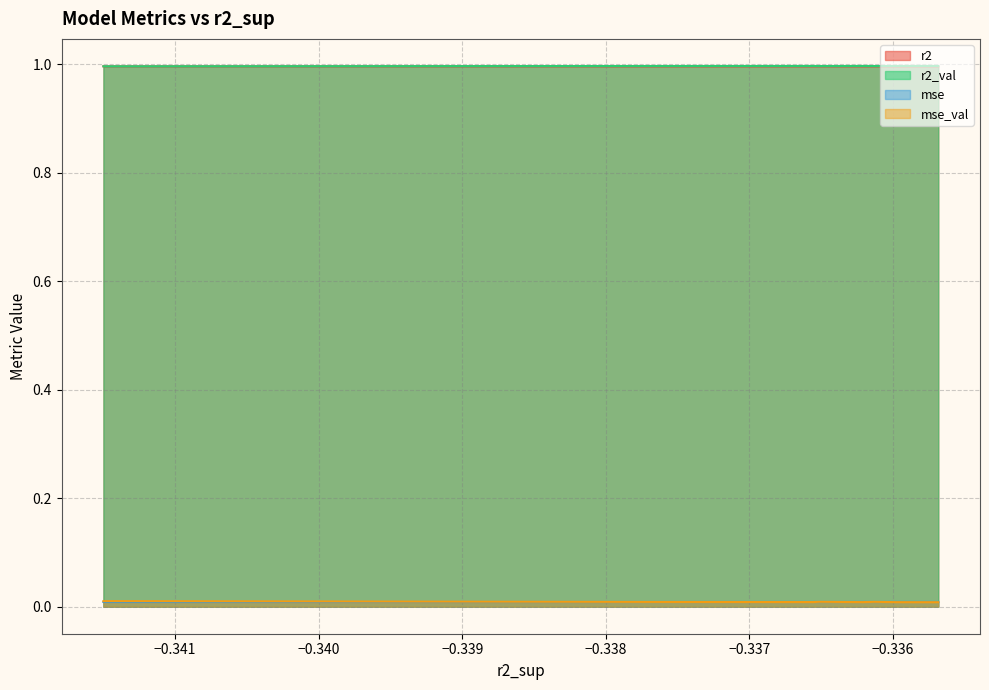

True or false: mse and r2 cross at least once.

False